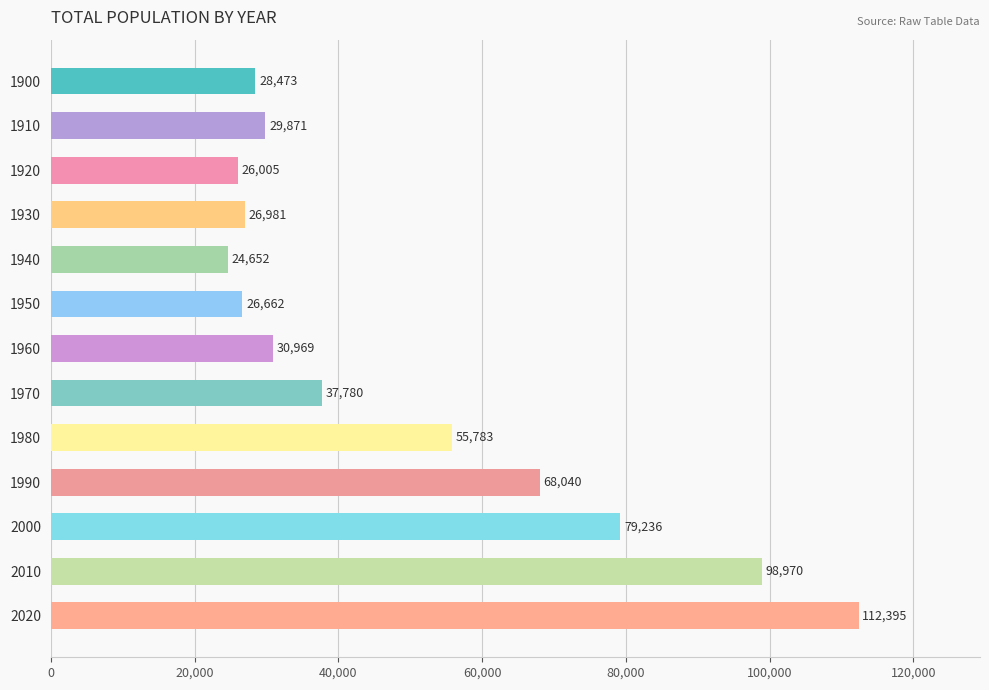

What is the sum of all values?

645817